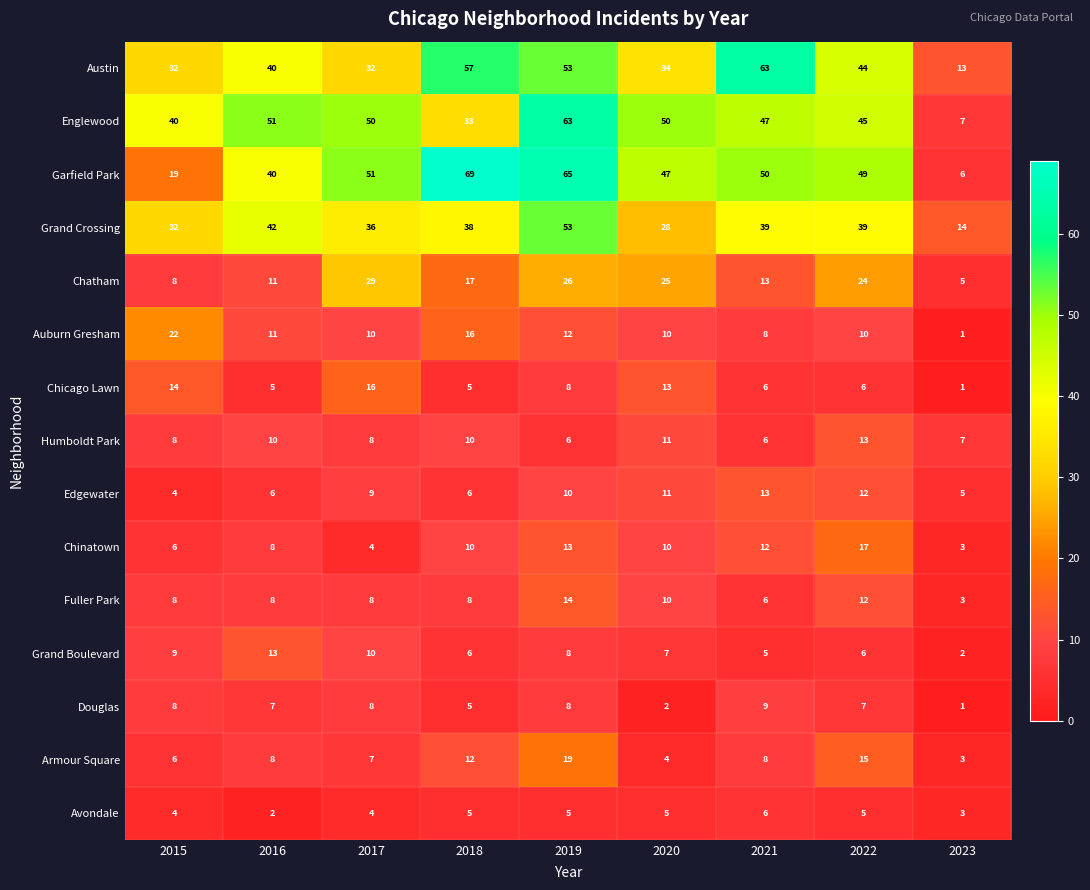

The value of Austin at 2015 is 14. True or false?

False